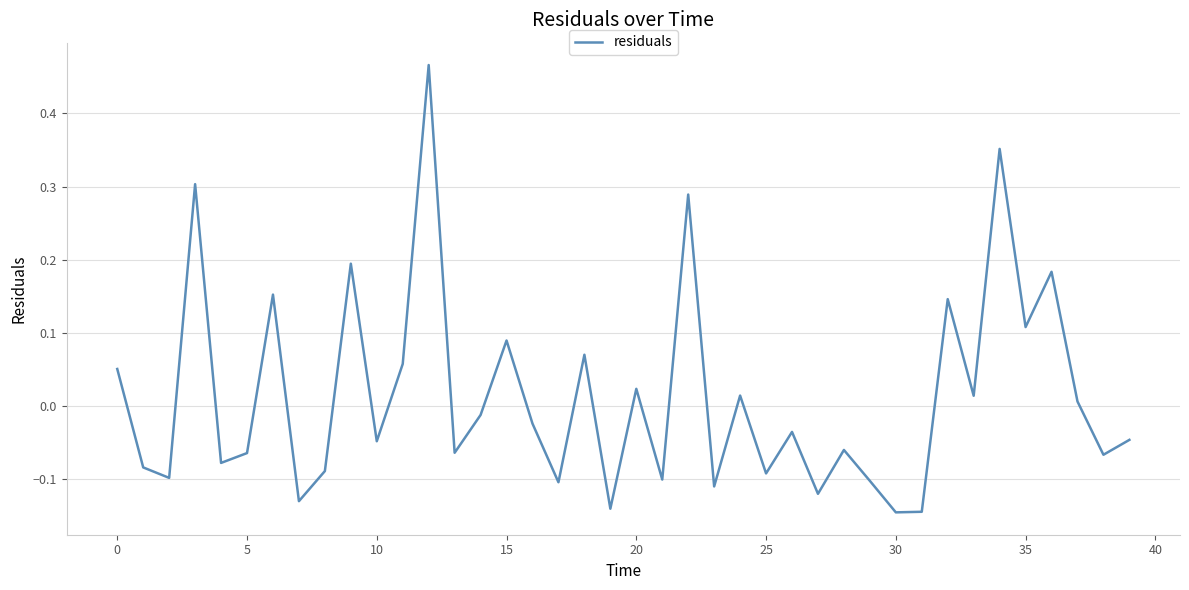

How many interior local peaks (higher than both neighbors) does the data have?

14